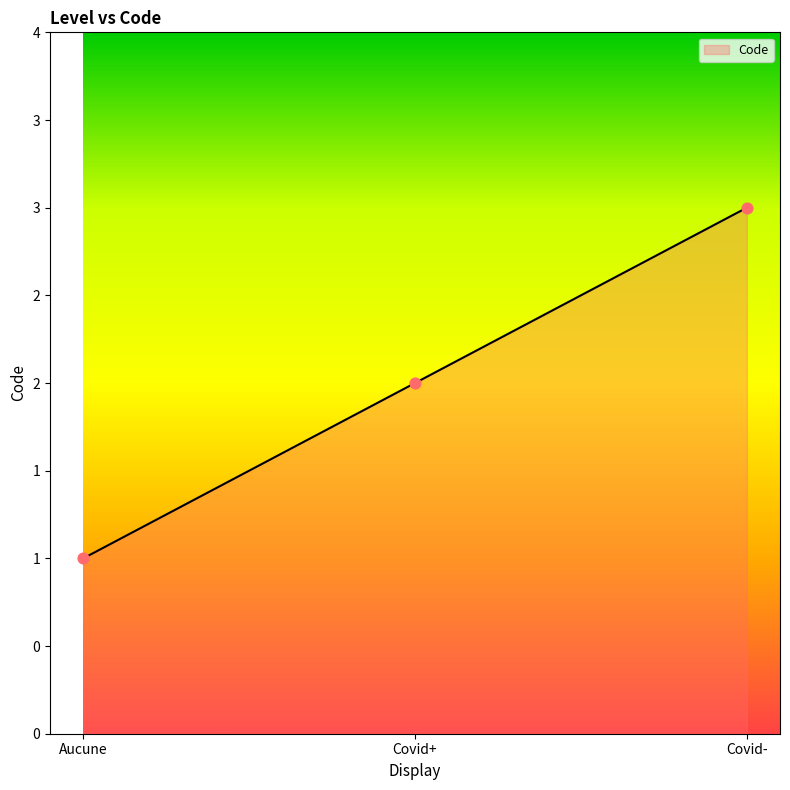

Between Covid+ and Covid-, which is larger?

Covid-